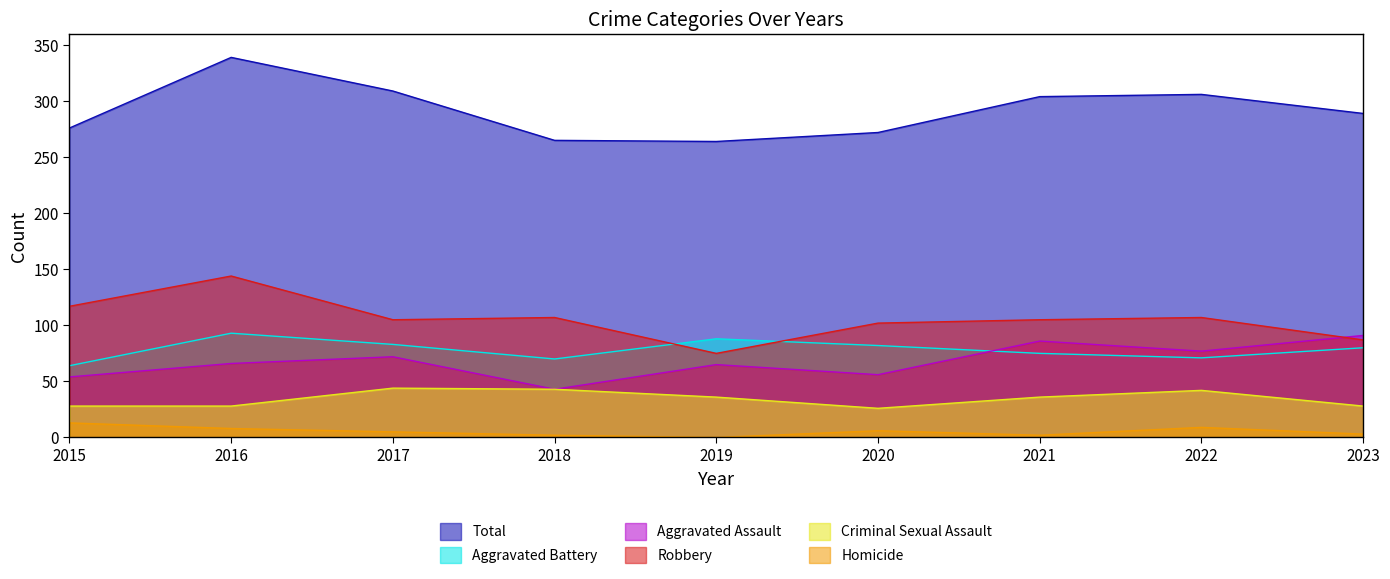

True or false: Total and Aggravated Battery cross at least once.

False